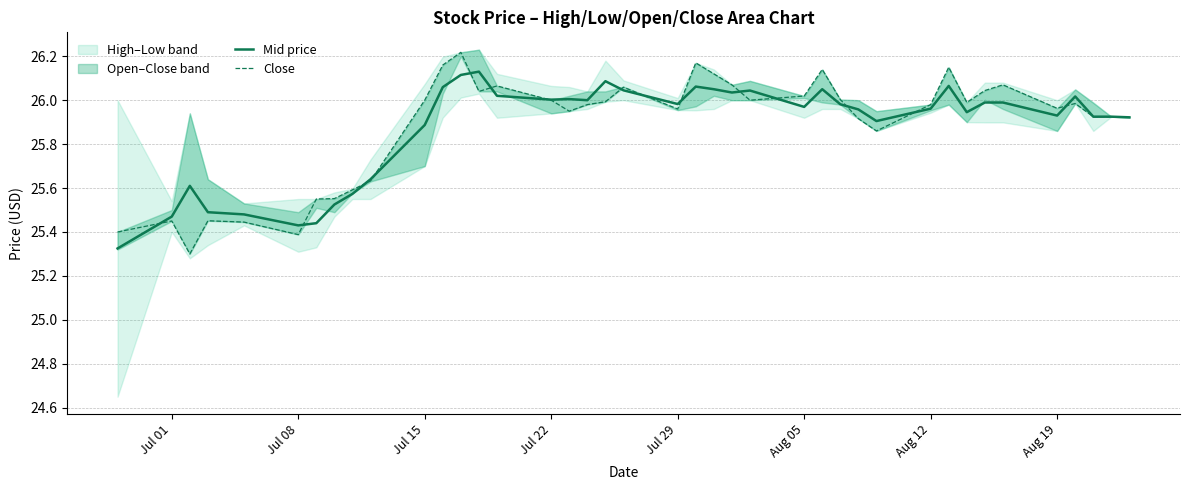

What is the greatest value displayed?

26.2